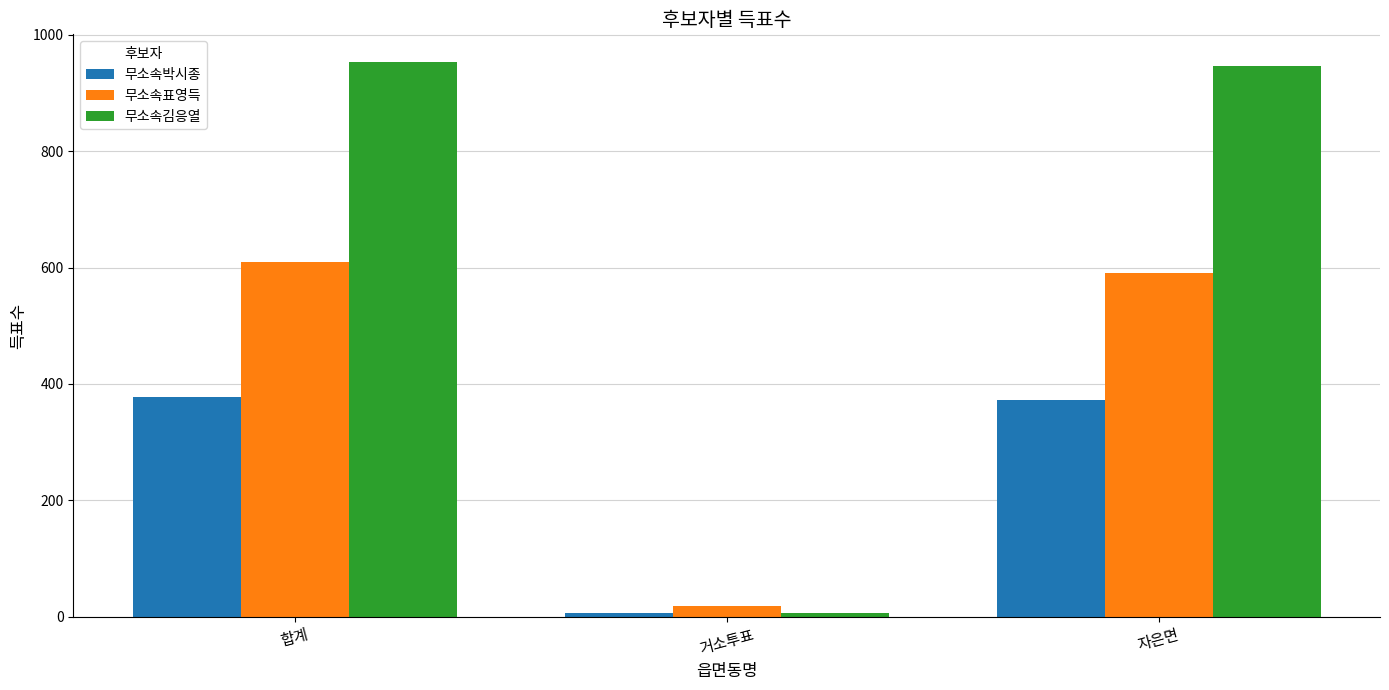

Reading right to left, list all the values displayed in this chart.

무소속박시종: 자은면=372	거소투표=6	합계=378
무소속표영득: 자은면=591	거소투표=19	합계=610
무소속김응열: 자은면=947	거소투표=6	합계=953